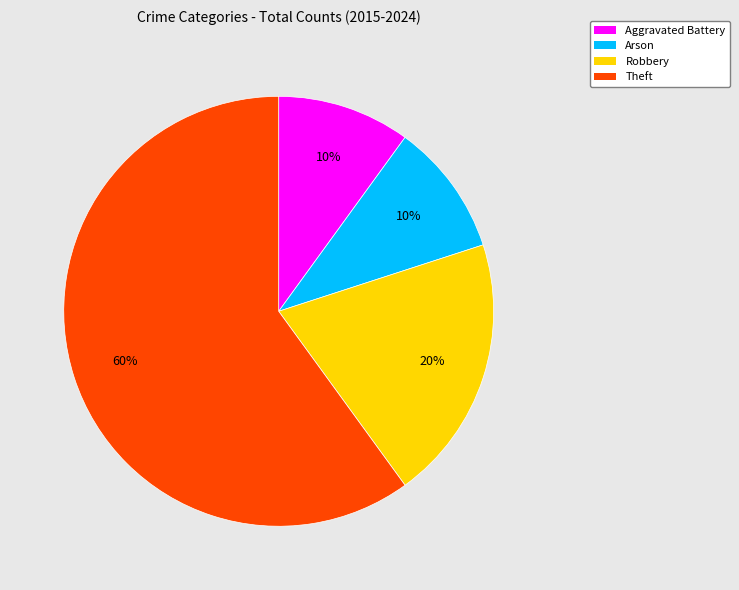

Is the sum of Arson and Aggravated Battery greater than half?

No